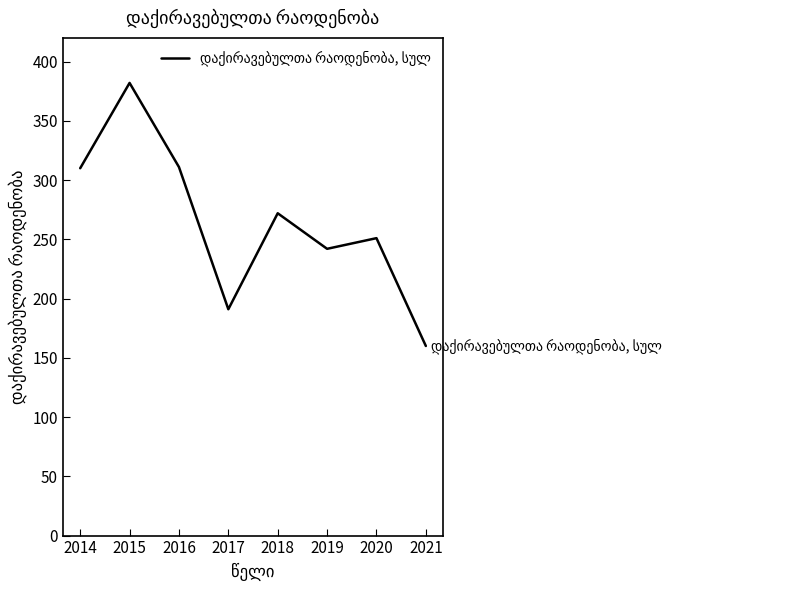

At which category does the chart reach its minimum across all series?

2021